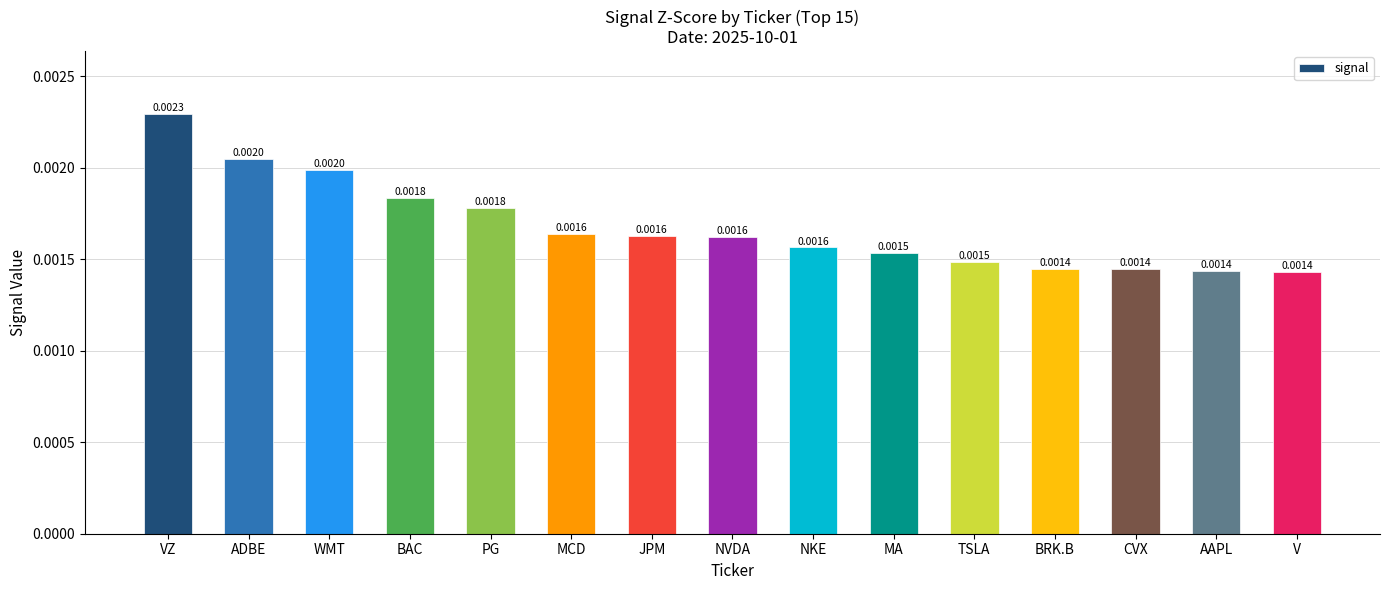

Count the number of data series in this chart.

1